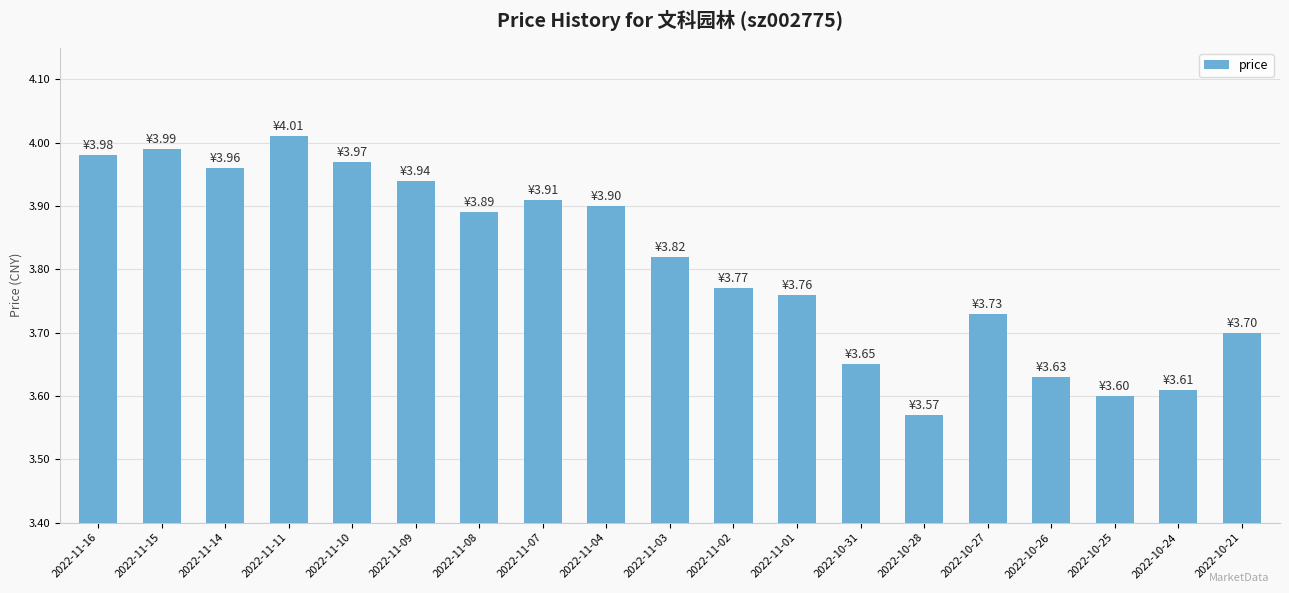

Is it true that the value at 2022-11-04 is 6.2?

False